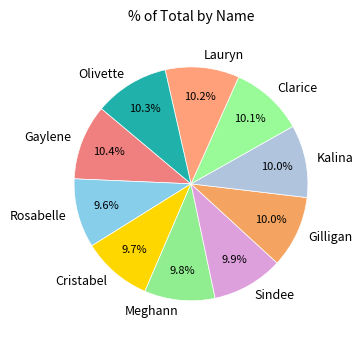

The Cristabel slice represents 22% of the pie. True or false?

False